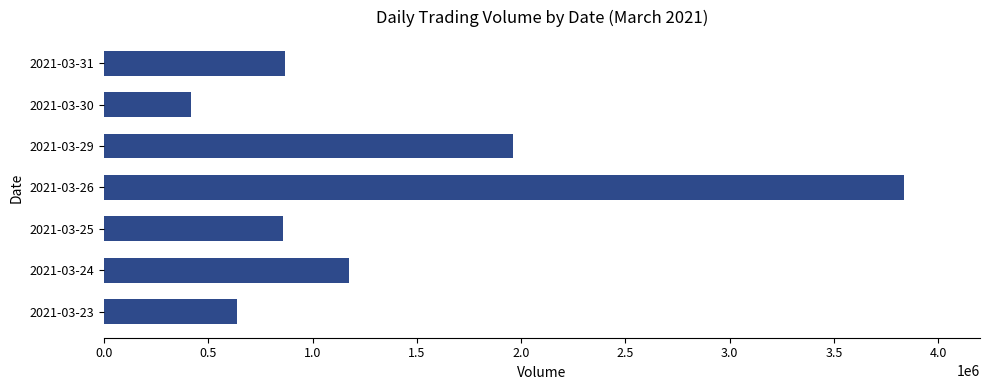

The value at 2021-03-24 is 1682288. True or false?

False